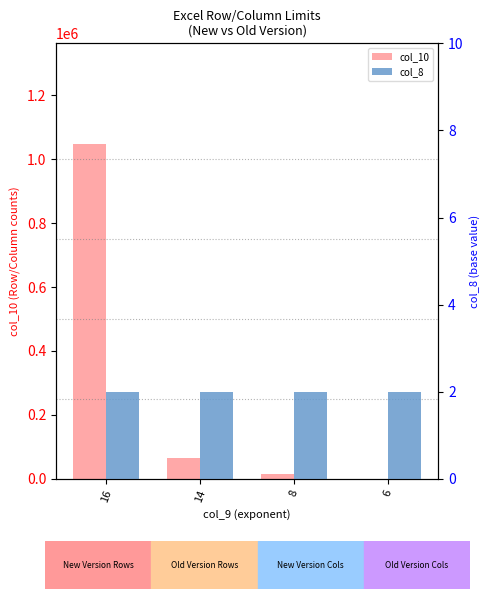

What is the spread (max minus min) of values at 16?

1048574